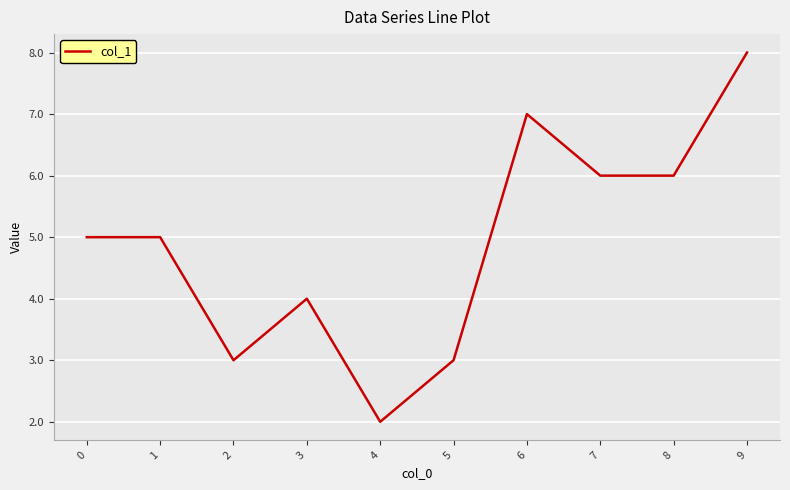

Count the values in the range 3 to 6.

7